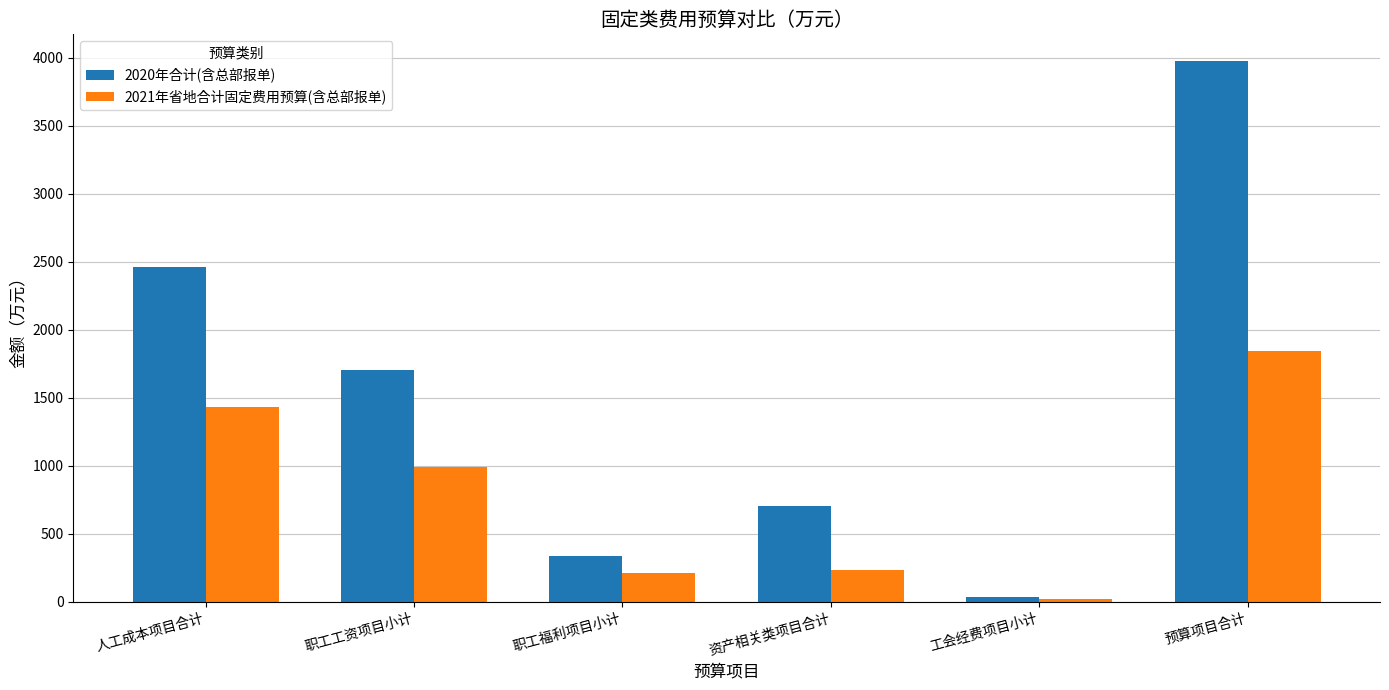

True or false: 2020年合计(含总部报单) has a value of 2464.9 at 人工成本项目合计.

True